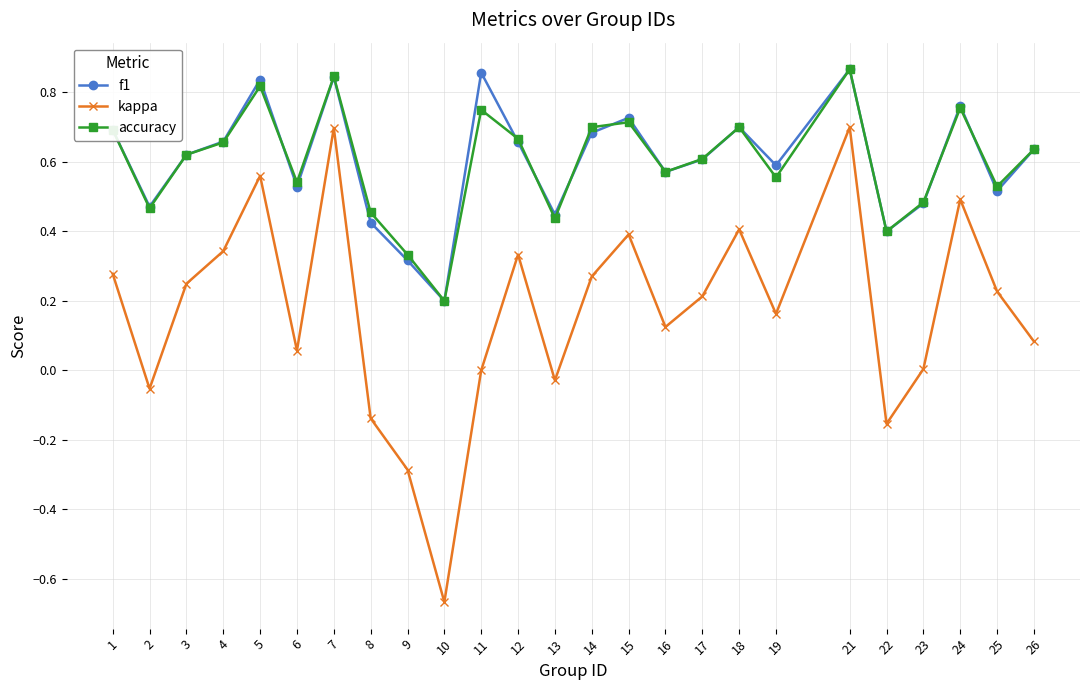

Which series has the widest spread of values?

kappa